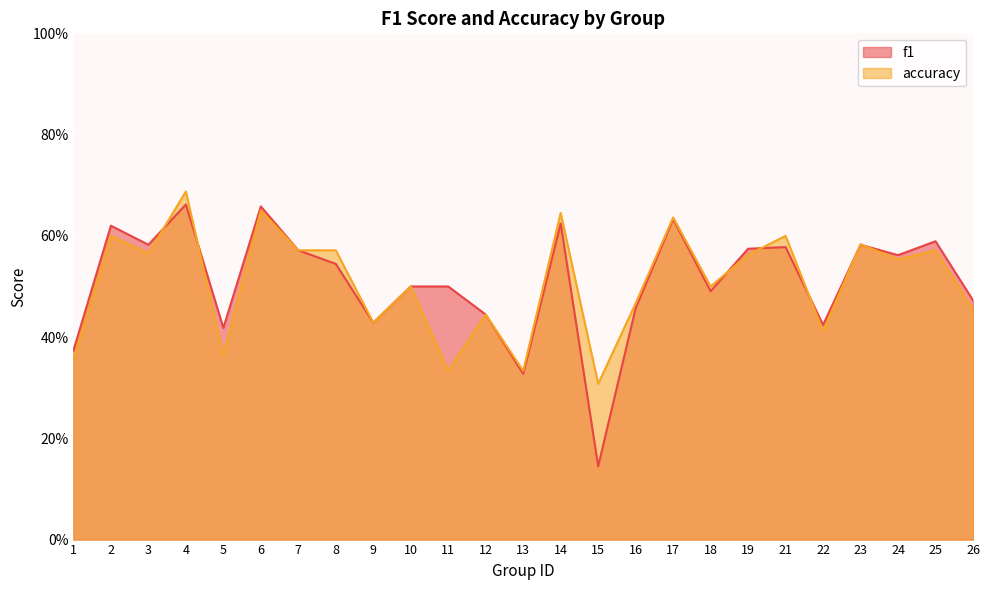

At which category does f1 reach its first local peak?

2